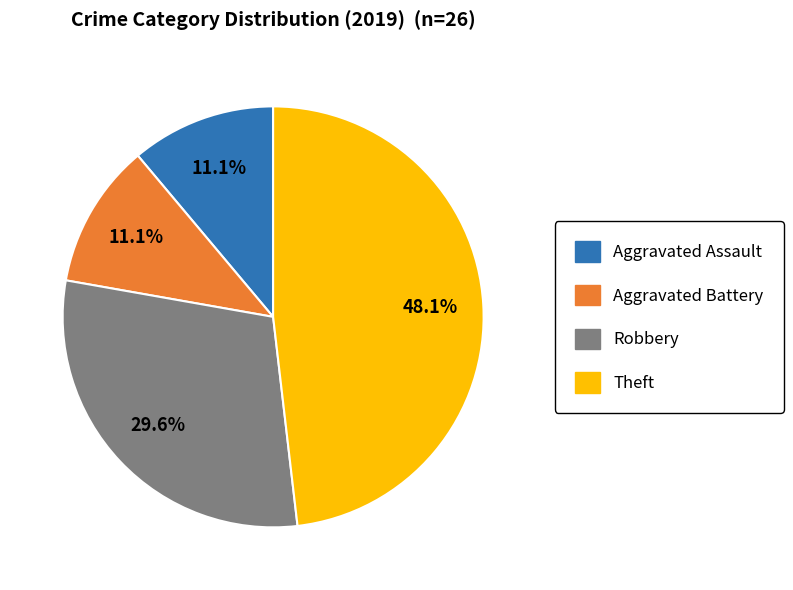

Which has a higher value, Aggravated Assault or Theft?

Theft